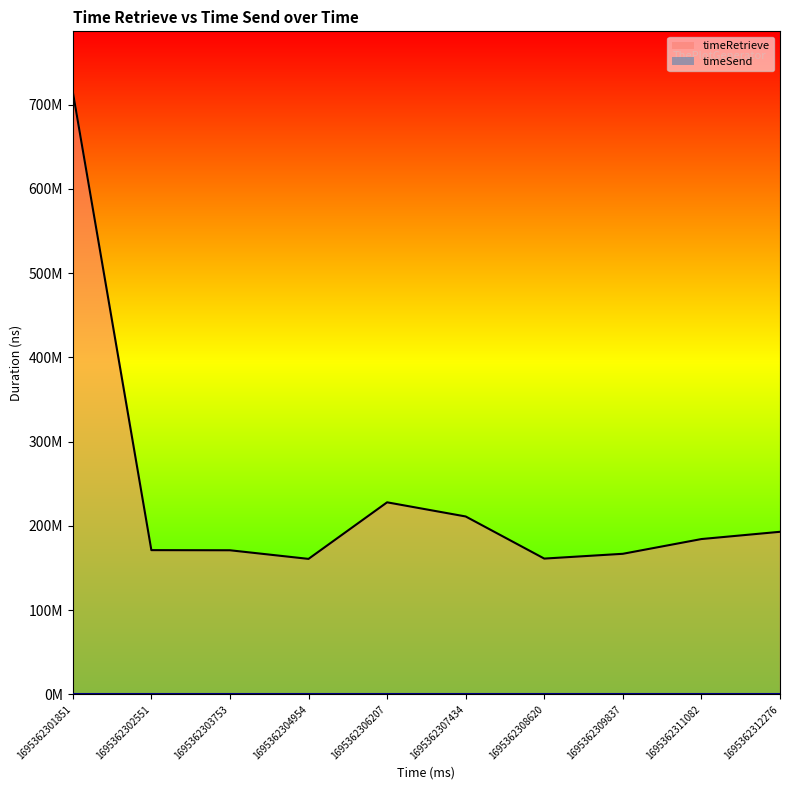

At which label does timeRetrieve_line reach its minimum?

1695362304954